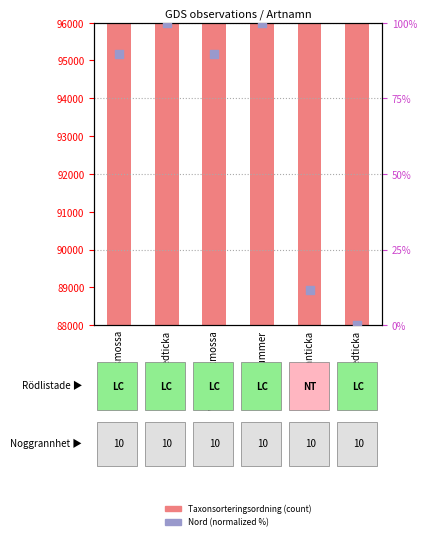

What is the total value across all series at Vedticka?

89456.0